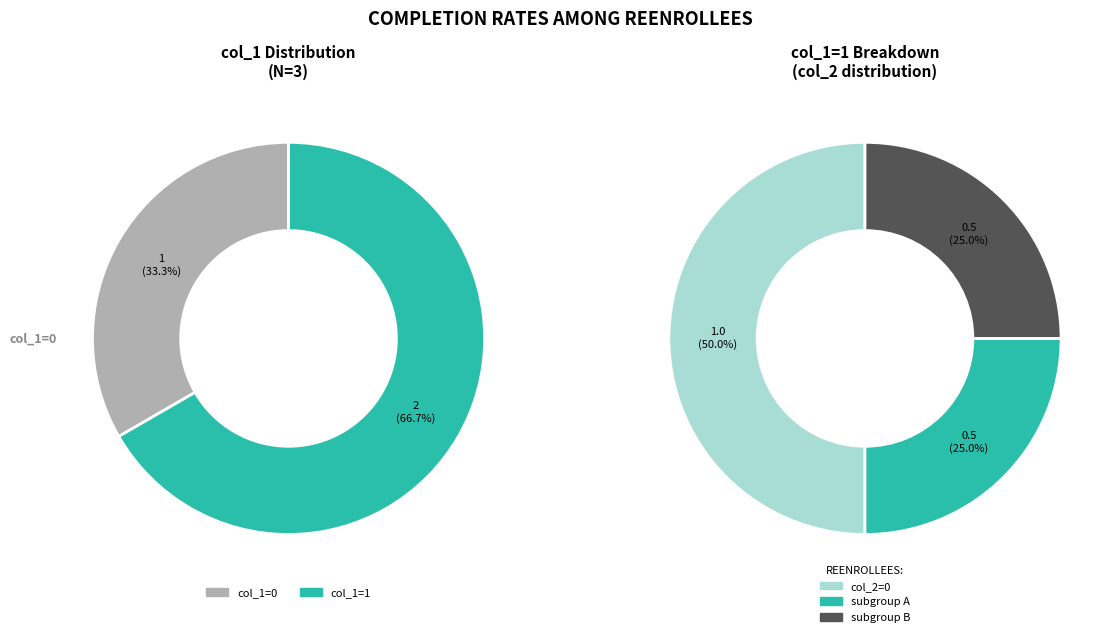

How many segments does this pie chart have?

3